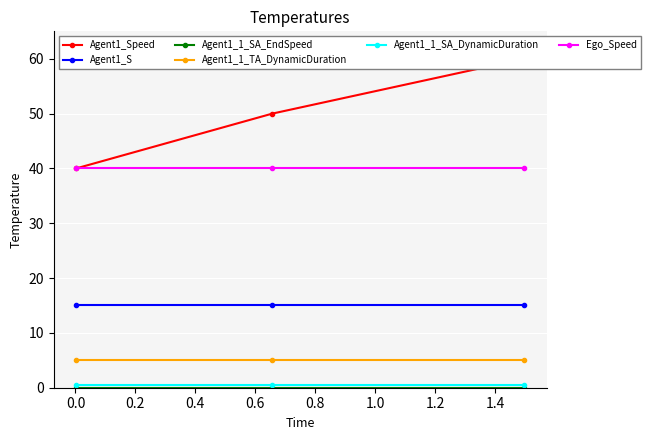

How many categories are shown in the chart?

3